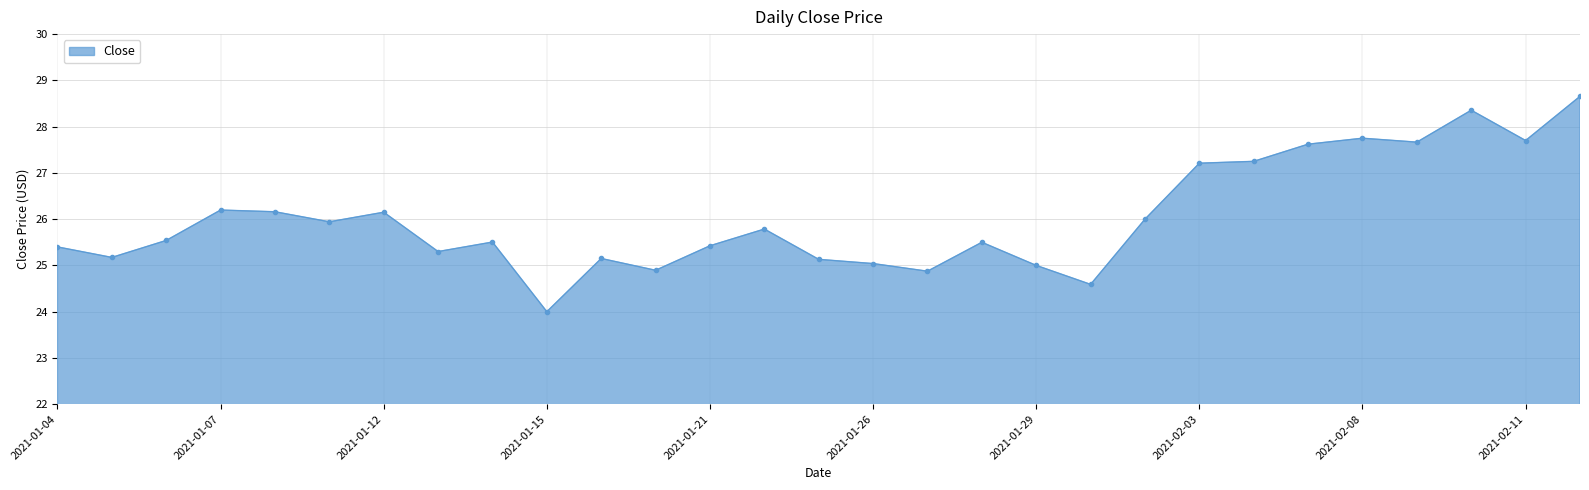

What is the value of the 1st point from the left?

25.4